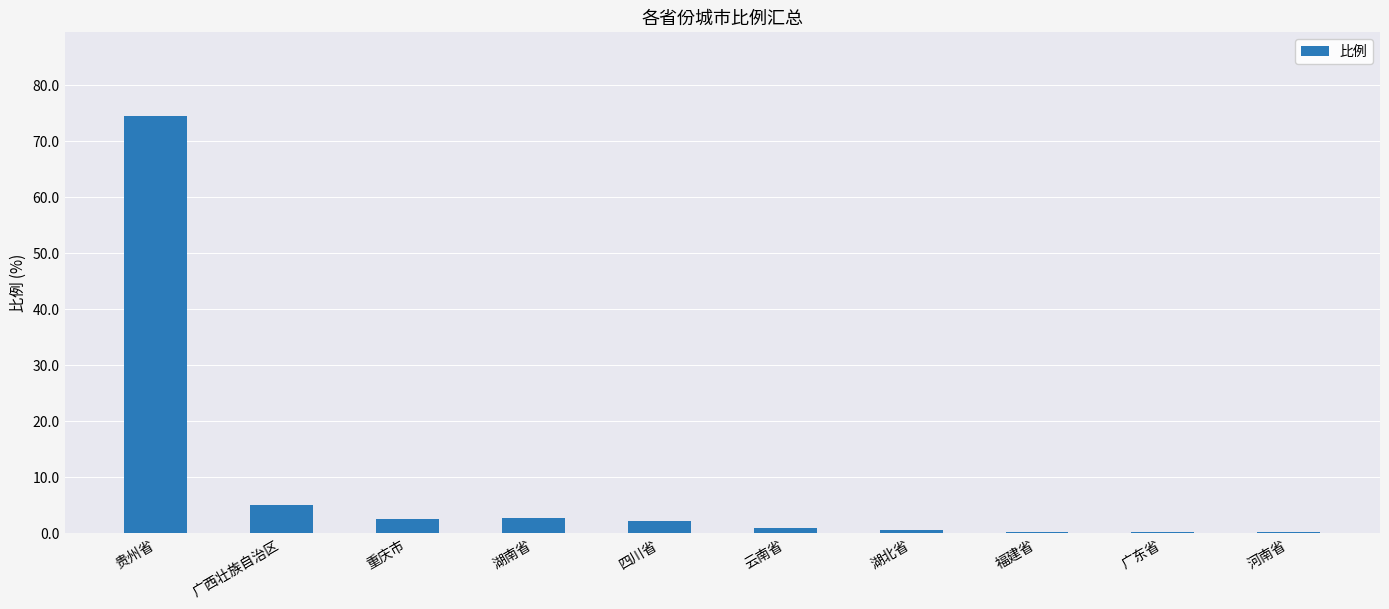

What is the change in value from 贵州省 to 四川省?

-72.3